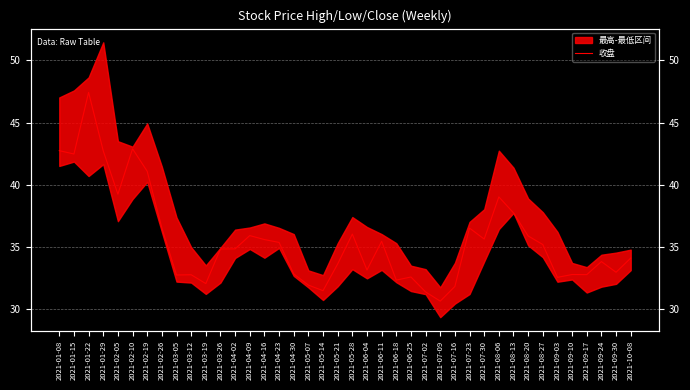

Reading left to right, transcribe all the data shown in this chart.

2021-01-08=42.8	2021-01-15=42.5	2021-01-22=47.4	2021-01-29=42.7	2021-02-05=39.2	2021-02-10=42.9	2021-02-19=41.1	2021-02-26=36.5	2021-03-05=32.8	2021-03-12=32.8	2021-03-19=32.1	2021-03-26=34.8	2021-04-02=34.9	2021-04-09=35.9	2021-04-16=35.6	2021-04-23=35.4	2021-04-30=32.8	2021-05-07=31.9	2021-05-14=31.5	2021-05-21=33.6	2021-05-28=36.0	2021-06-04=33.1	2021-06-11=35.5	2021-06-18=32.3	2021-06-25=32.6	2021-07-02=31.4	2021-07-09=30.6	2021-07-16=31.8	2021-07-23=36.5	2021-07-30=35.6	2021-08-06=39.0	2021-08-13=37.8	2021-08-20=35.9	2021-08-27=35.2	2021-09-03=32.6	2021-09-10=32.8	2021-09-17=32.8	2021-09-24=33.8	2021-09-30=33.0	2021-10-08=34.1